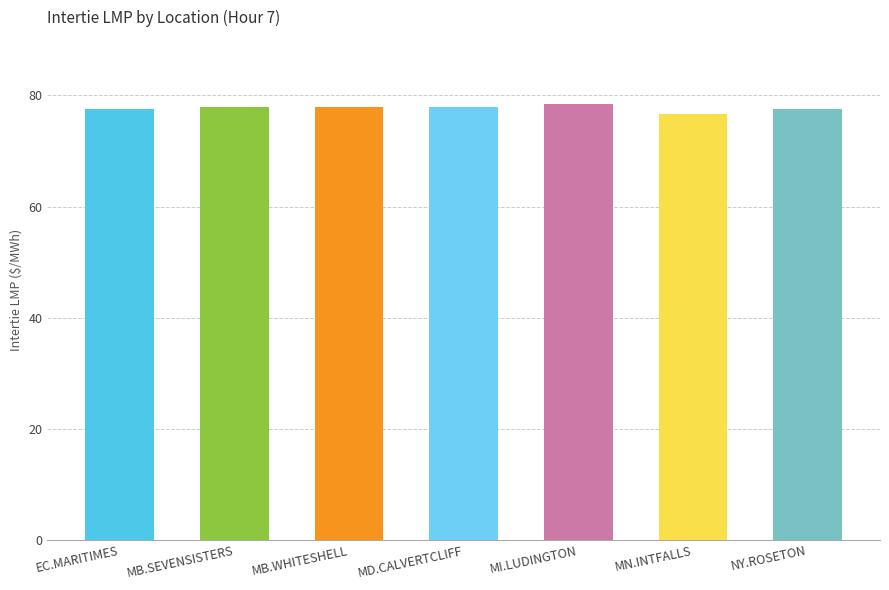

What is the value of the 4th bar from the left?

77.9